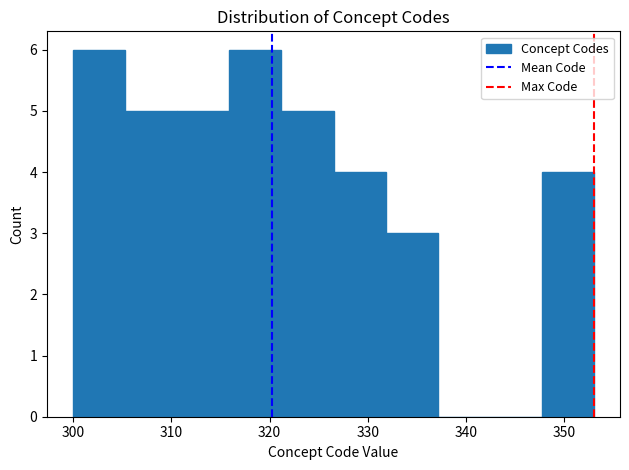

What is the height of the bar covering 347.7 to 353.0 on the x-axis? Neither the bar edges nor the heights are printed on the chart, so give them approximately, as read against the axes.

4